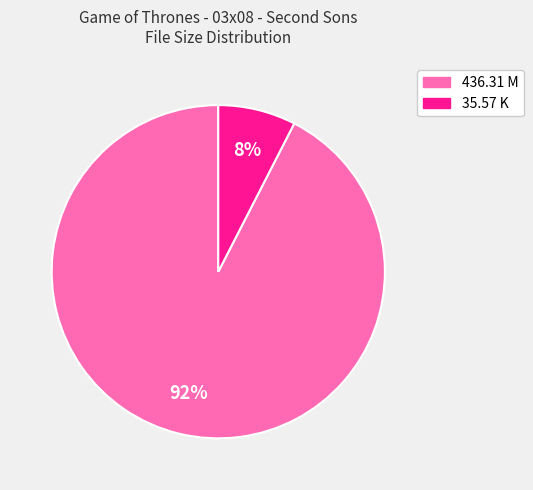

Which category accounts for the majority?

436.31 M